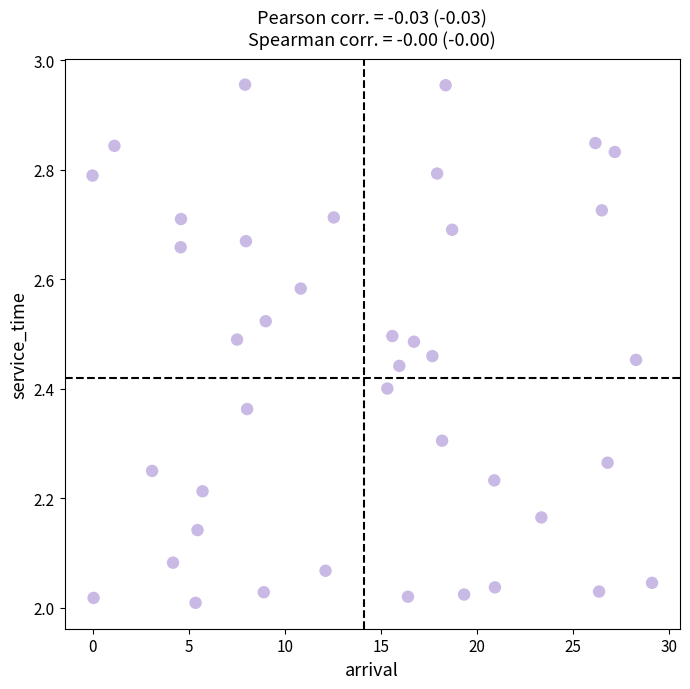

What is the range of Y values (max minus min)?

0.9